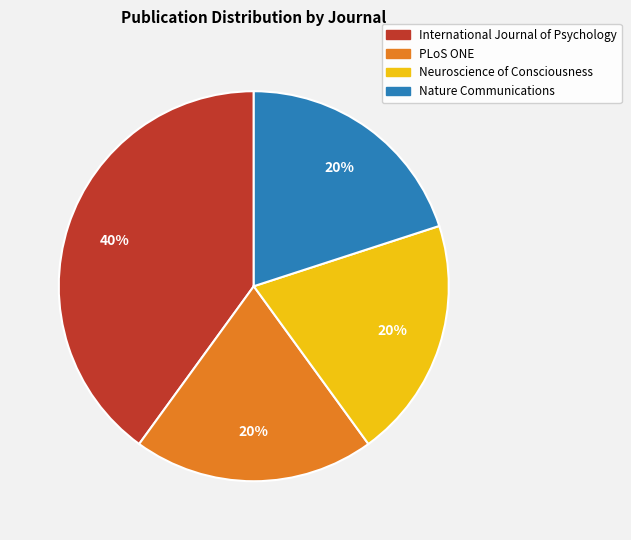

Which has a higher value, International Journal of Psychology or PLoS ONE?

International Journal of Psychology